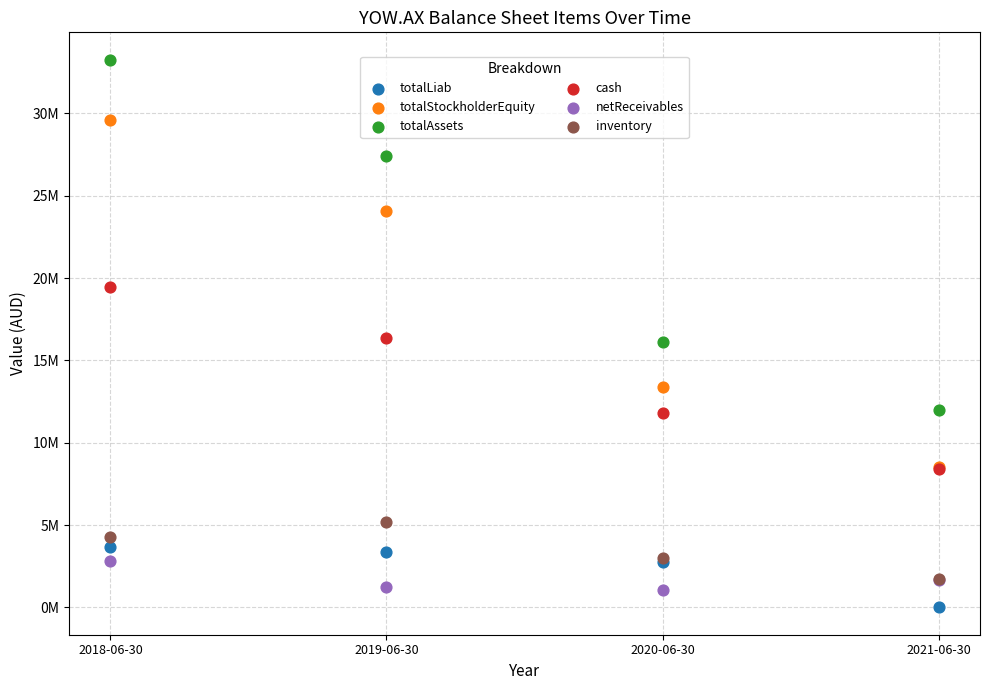

Which series reaches the maximum Y coordinate?

totalAssets